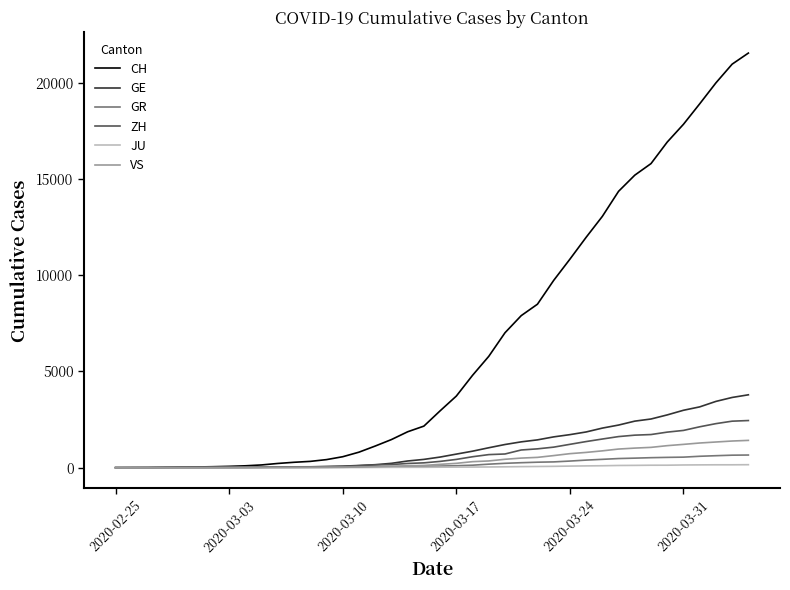

Which series has the widest spread of values?

CH